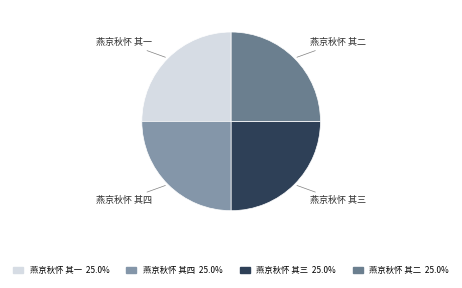

Is 燕京秋怀 其一 the majority of the pie?

No